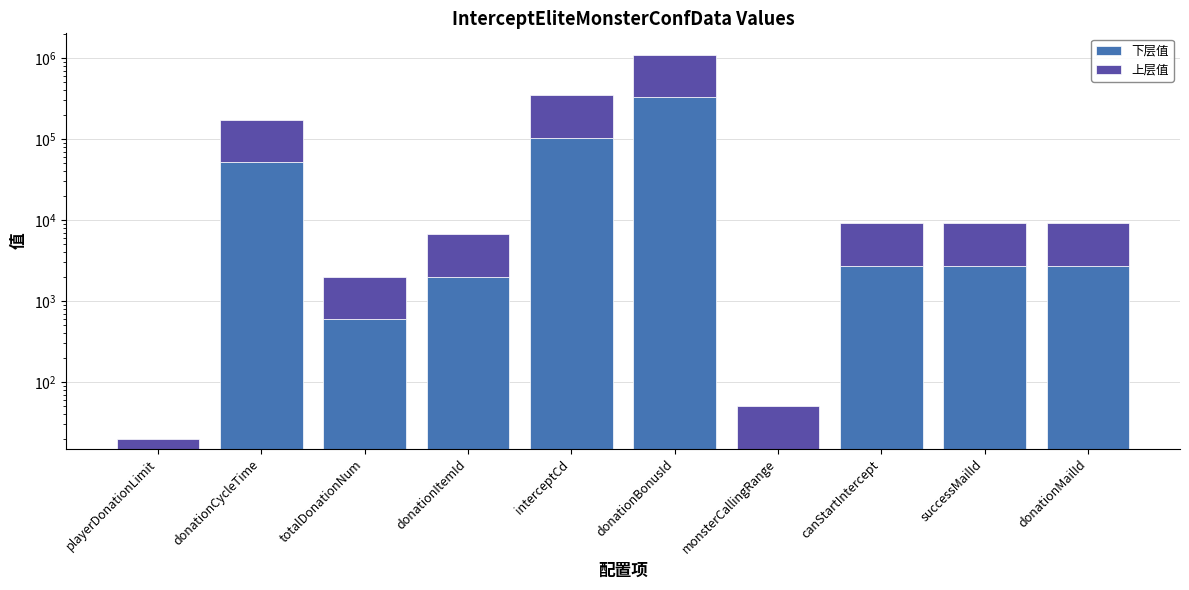

Which series has the largest total across all categories?

上层值